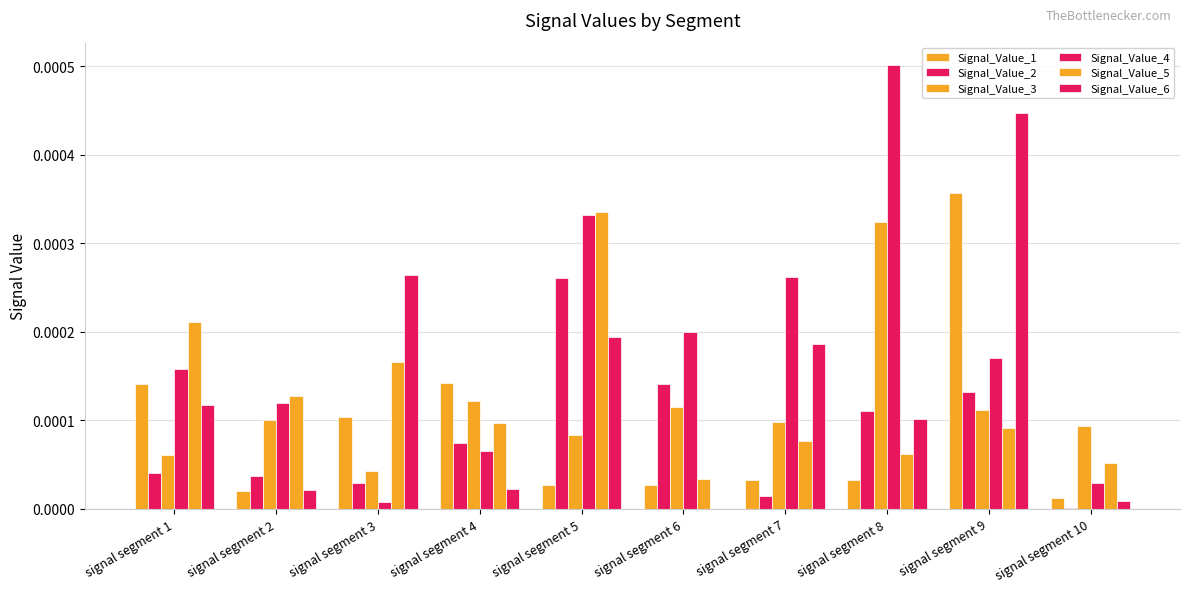

Which series has the largest total across all categories?

Signal_Value_4